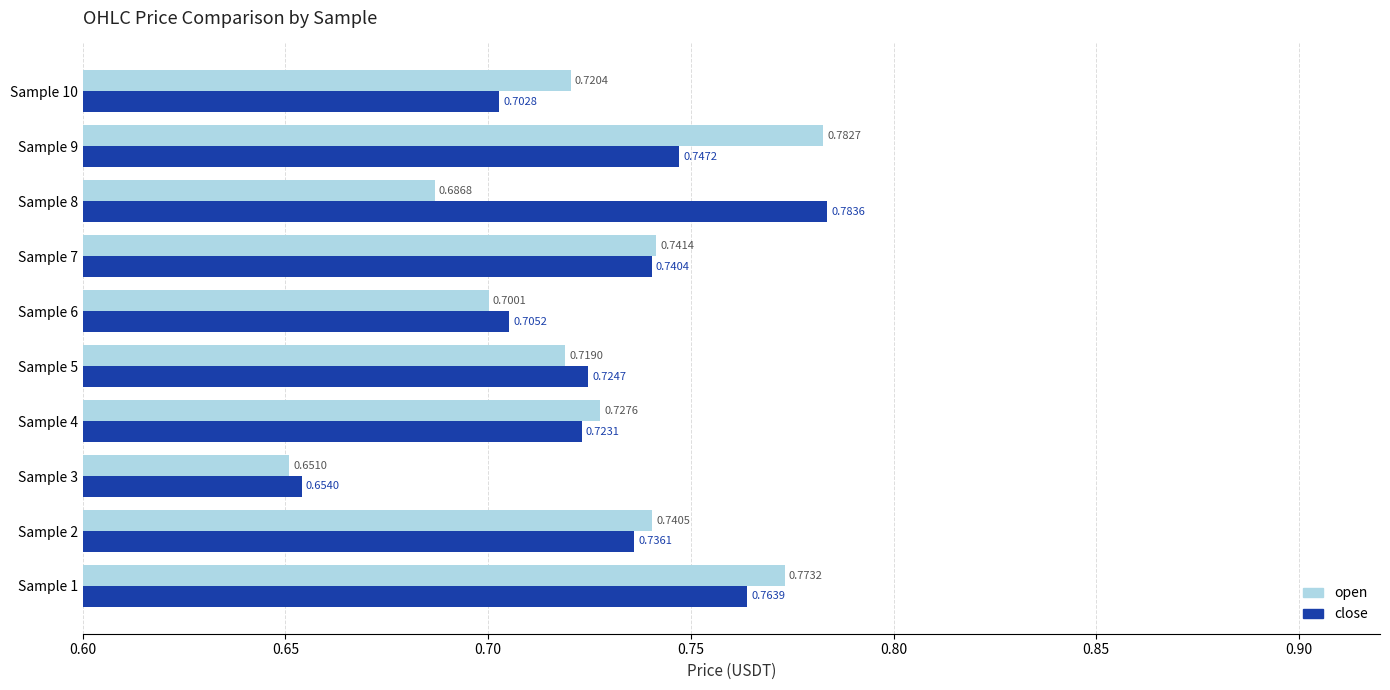

Between Sample 3 and Sample 5, which series saw the biggest shift?

close